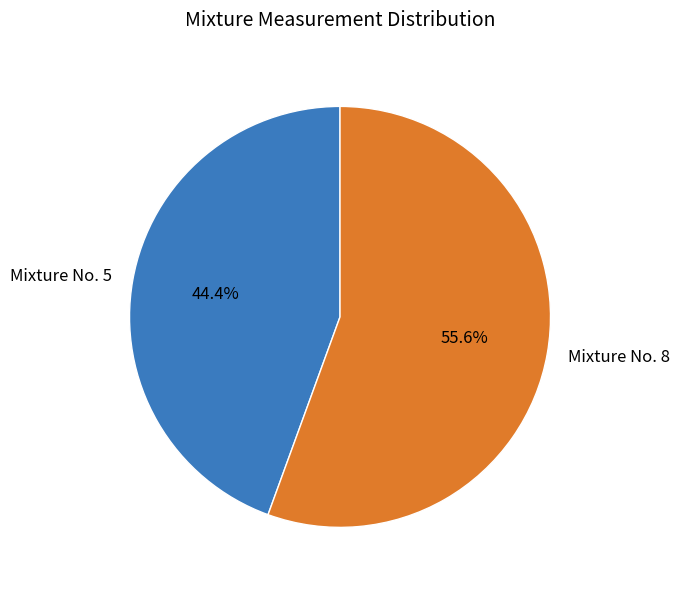

How many slices are in this pie chart?

2